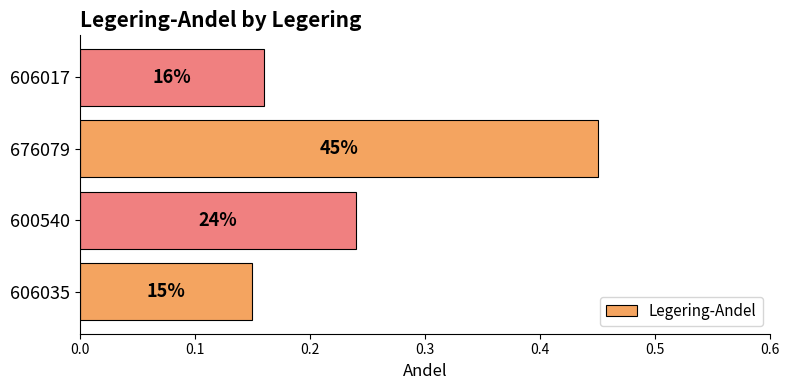

How many bars are there in total?

4